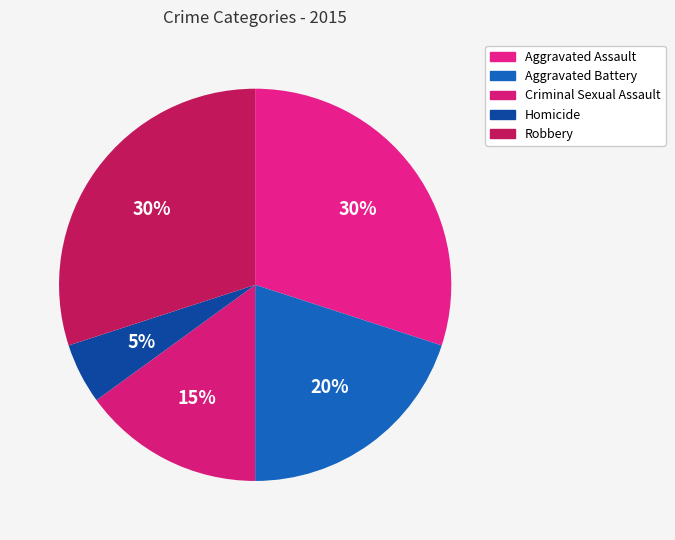

What percentage is NOT represented by Criminal Sexual Assault?

85.0%